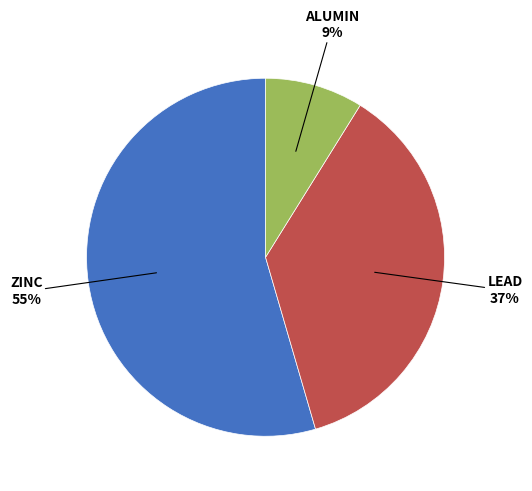

Does any single category account for the majority?

Yes